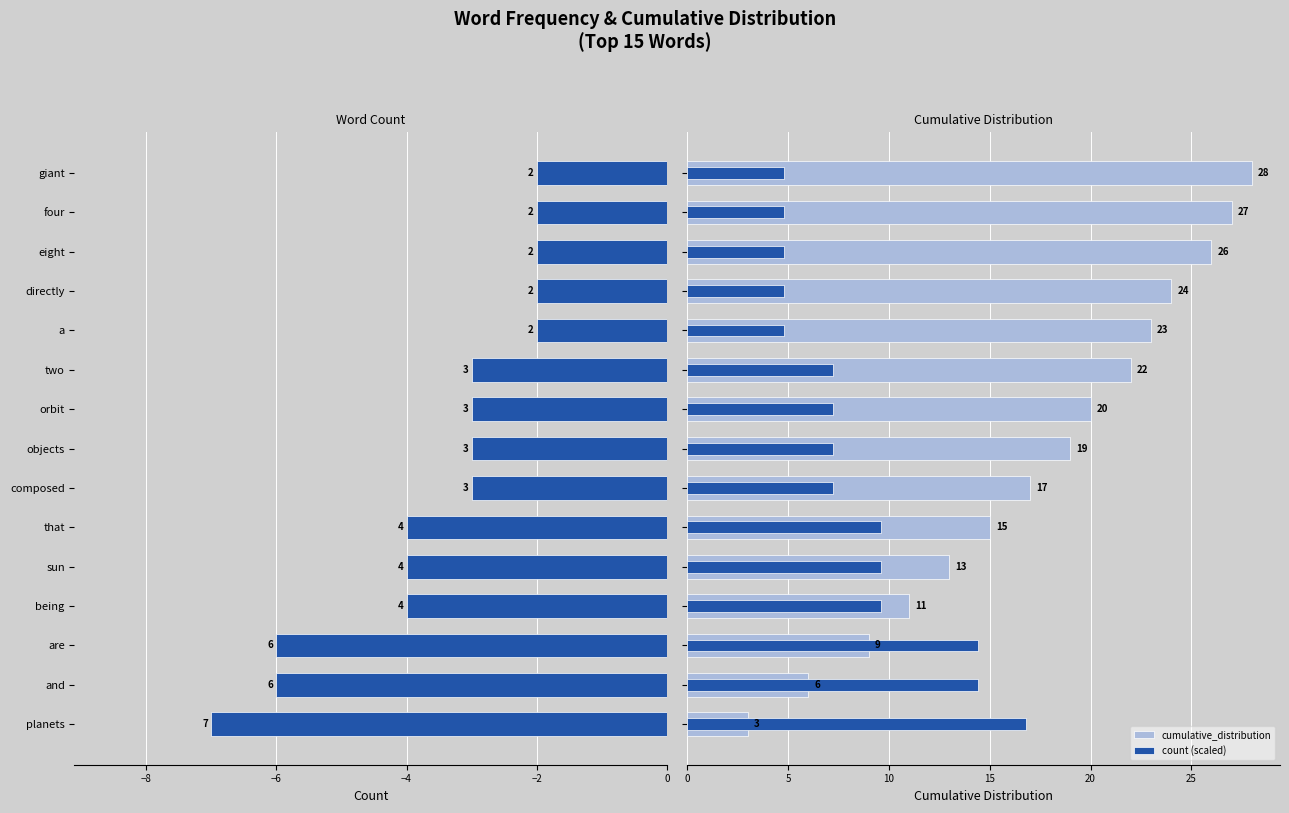

Which series has the largest range (max minus min)?

cumulative_distribution